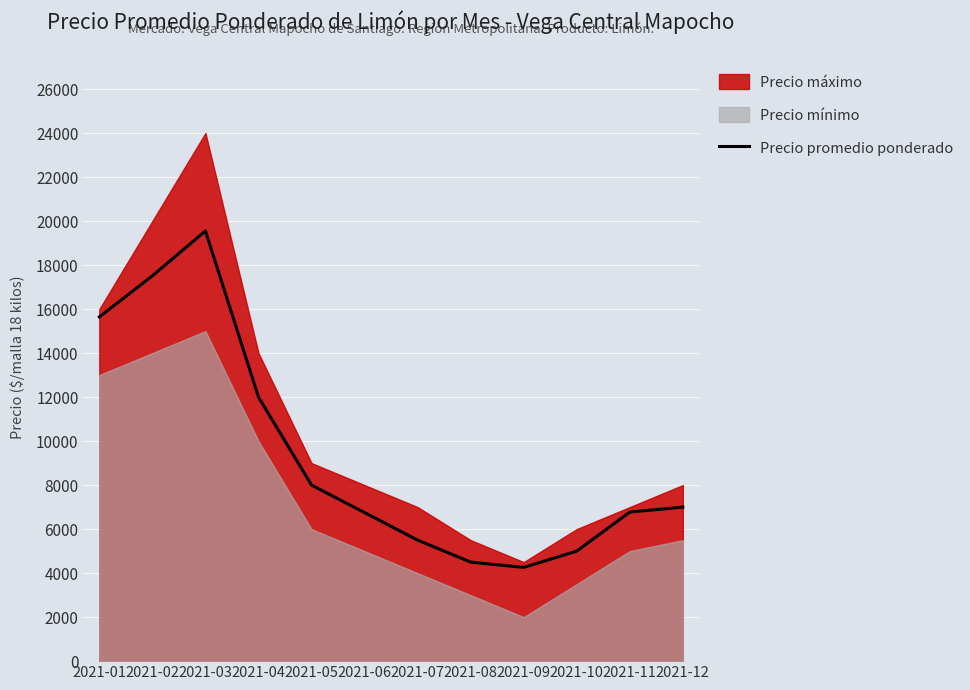

What is the change in value from 2021-08 to 2021-10?

+500